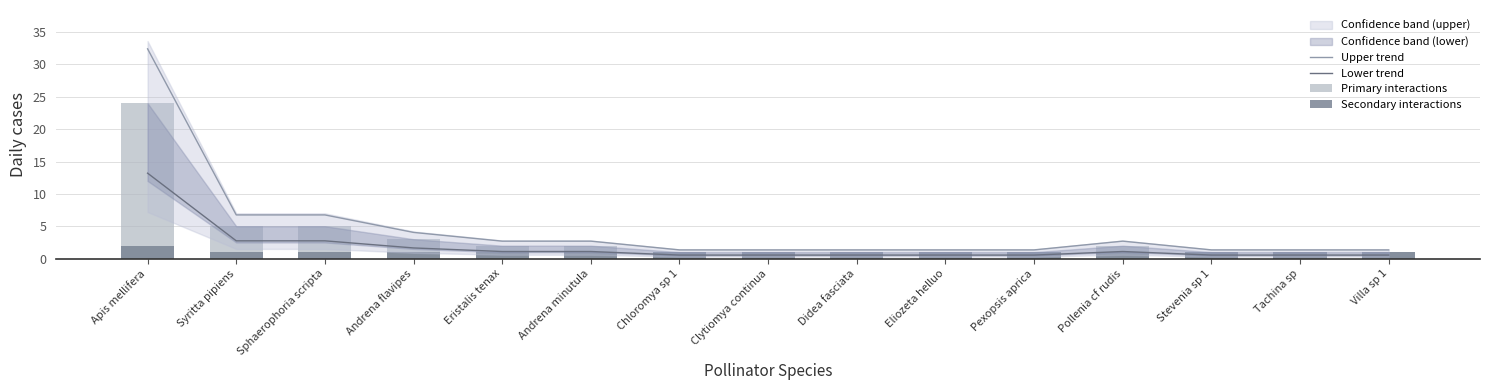

The Lower trend series shows 2.8 at Syritta pipiens. True or false?

True